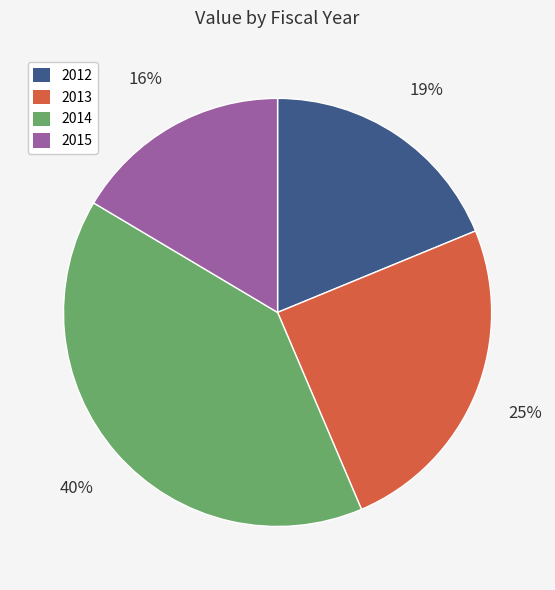

Is there any slice that represents more than half of the pie?

No